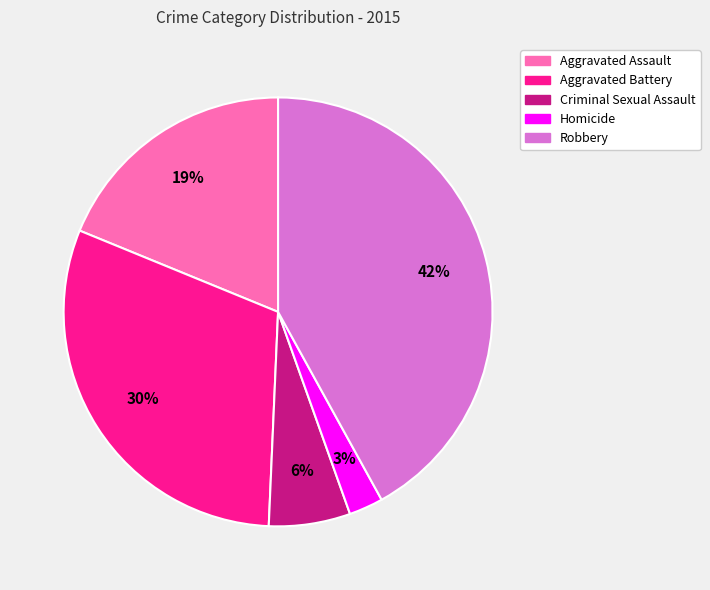

To the nearest percent, what is the difference between the largest and smallest slice percentages?

39%